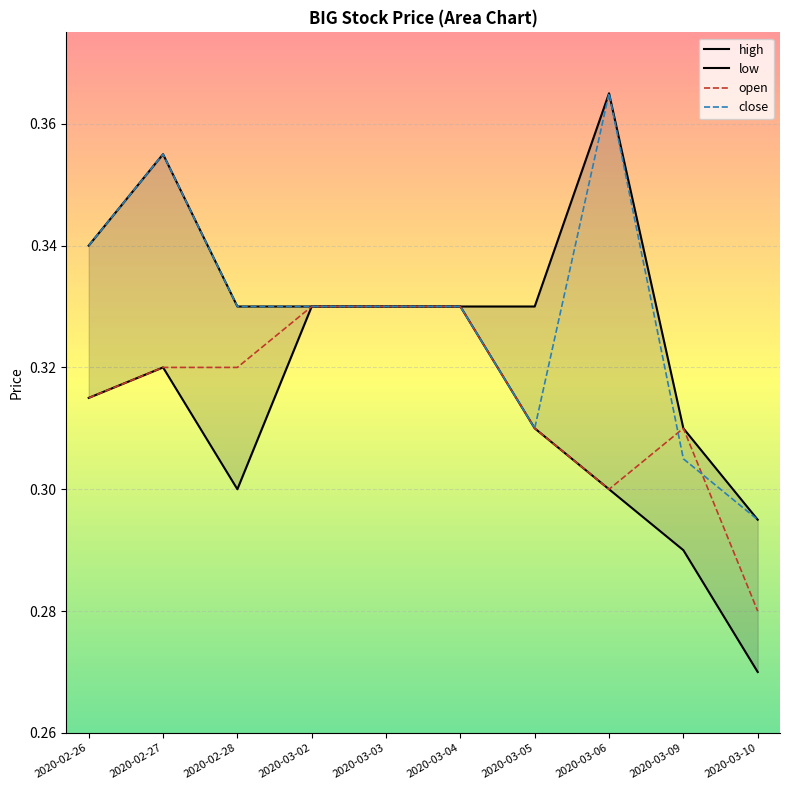

Rank the categories by close value from lowest to highest.

2020-03-10, 2020-03-09, 2020-03-05, 2020-02-28, 2020-03-02, 2020-03-03, 2020-03-04, 2020-02-26, 2020-02-27, 2020-03-06